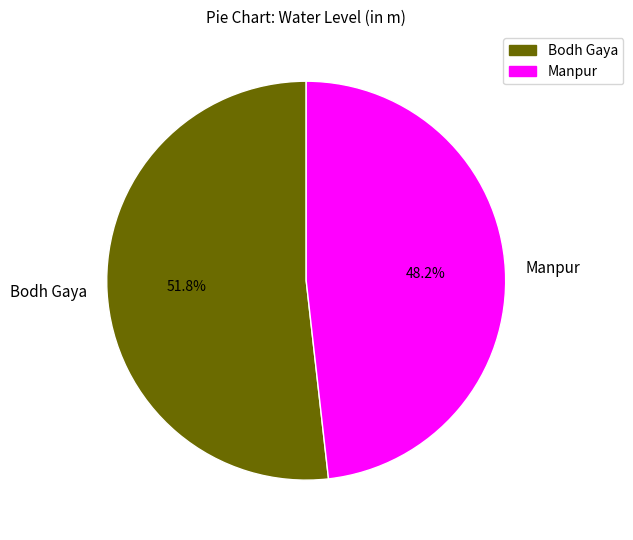

Which slice is the smallest?

Manpur